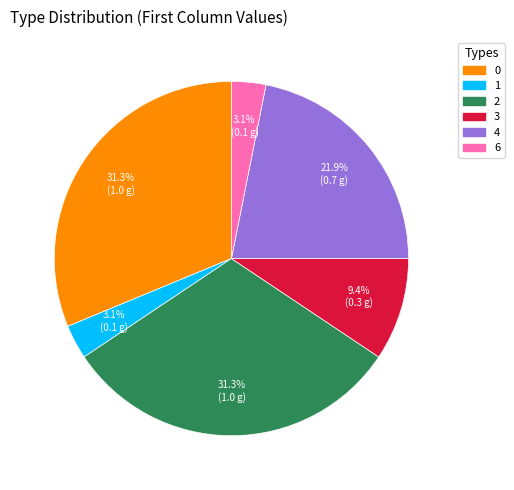

Is there any slice that represents more than half of the pie?

No